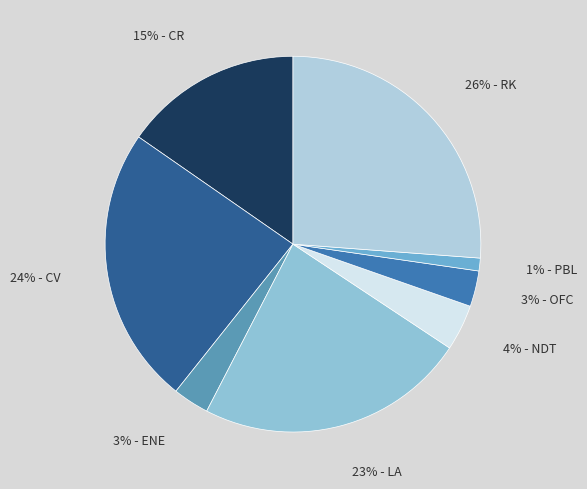

To the nearest percent, what is the average slice percentage?

12%